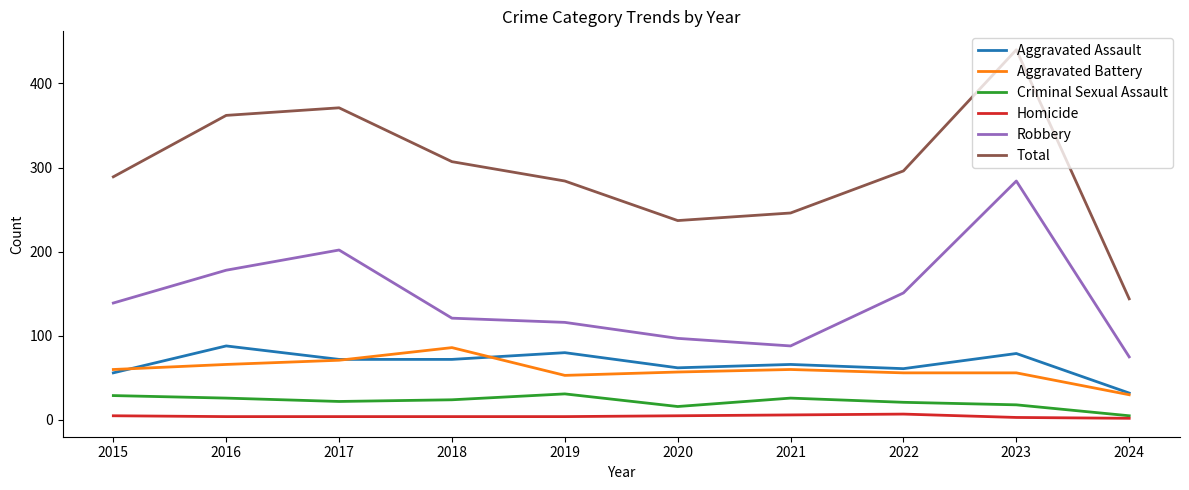

Is the value of Homicide at 2020 greater than the value of Aggravated Battery at 2019?

No